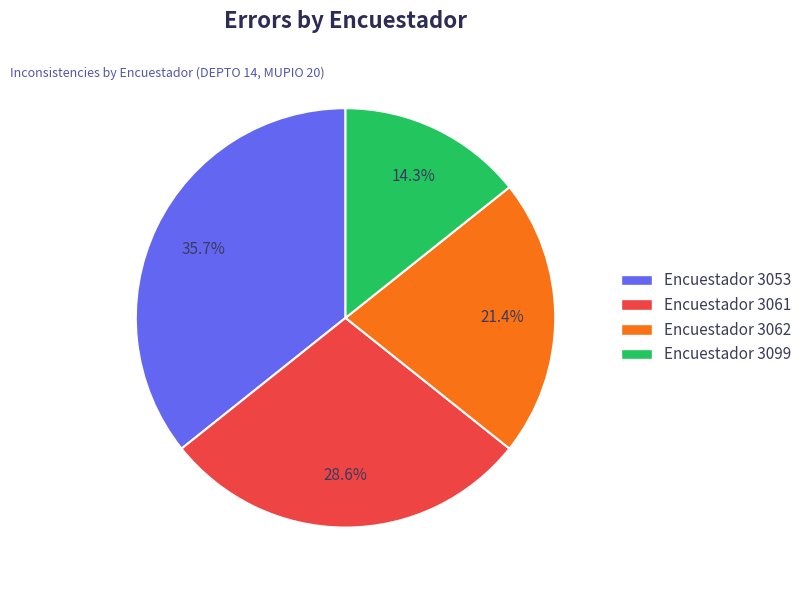

Does any single category account for the majority?

No